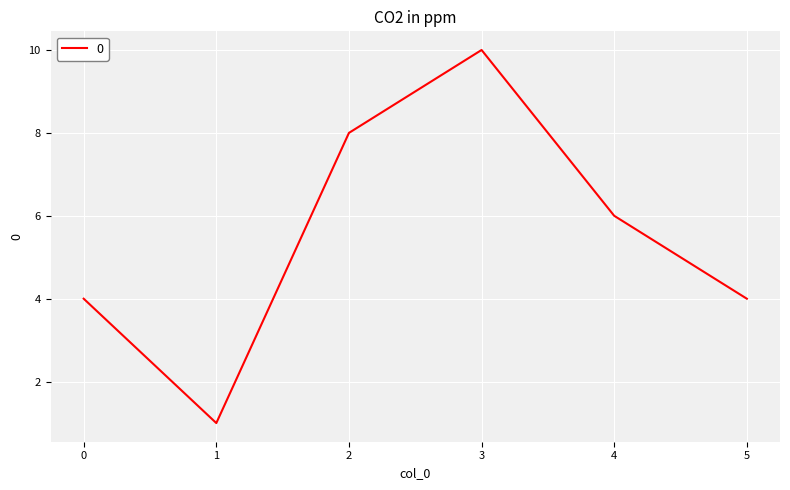

What is the maximum value shown in the chart?

10